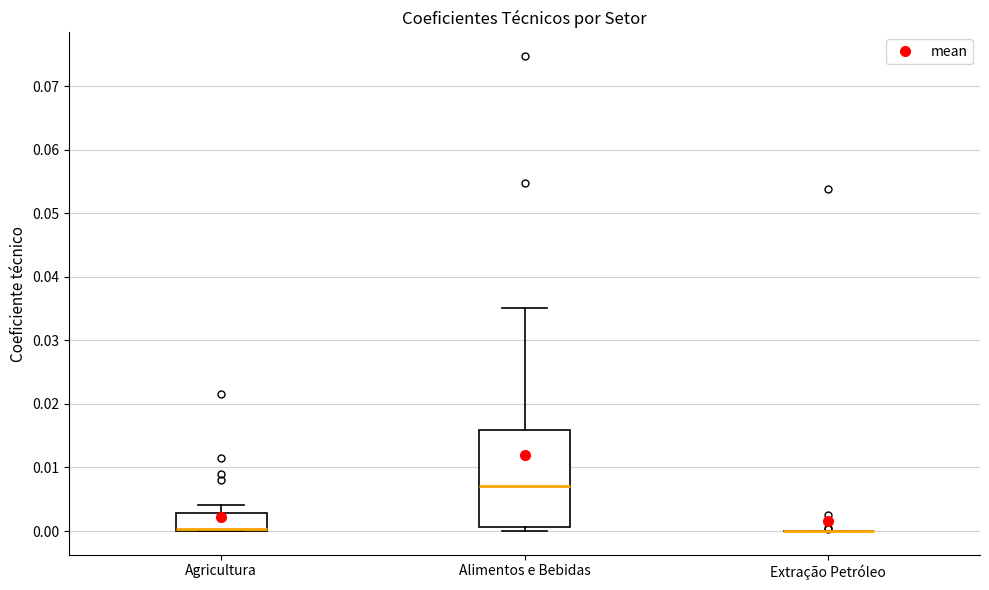

Reading left to right, read every box against the y-axis: the position of its median line, the range the box covers, and the ends of its whiskers. The values are not printed on the chart, so give them approximately, as read against the axis.

Agricultura: median 0.000 (drawn on the box's lower edge), box 0.000 to 0.003, whiskers 0.000 to 0.004
Alimentos e Bebidas: median 0.007, box 0.001 to 0.016, whiskers 0.000 to 0.035
Extração Petróleo: box collapsed to a line at 0.000, whiskers 0.000 to 0.000